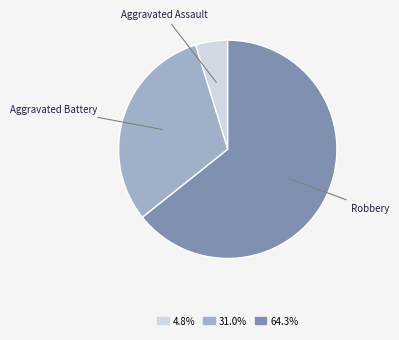

Which category has the smallest portion of the pie?

Aggravated Assault